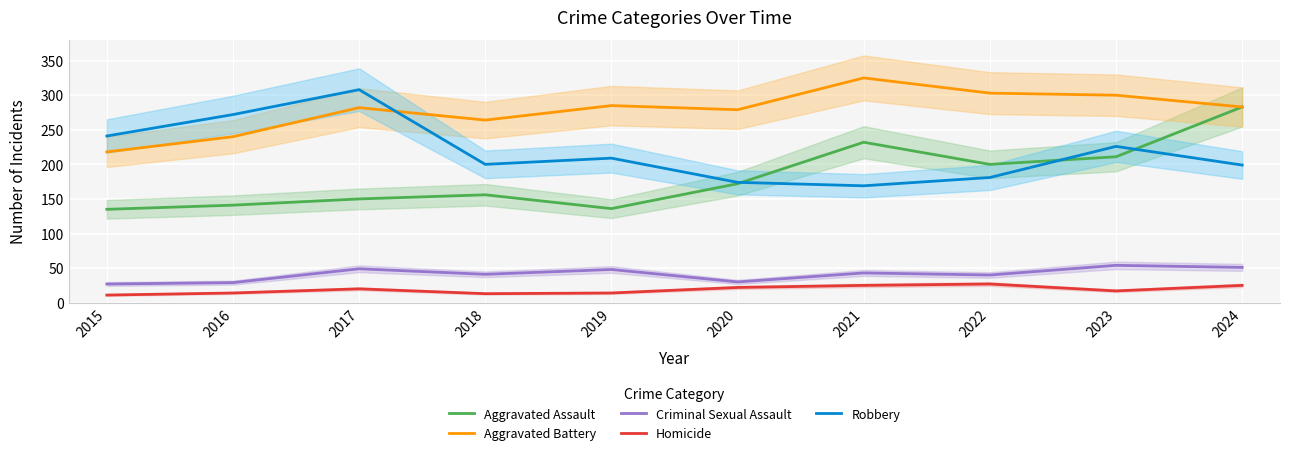

What is the average value of the Criminal Sexual Assault series?

41